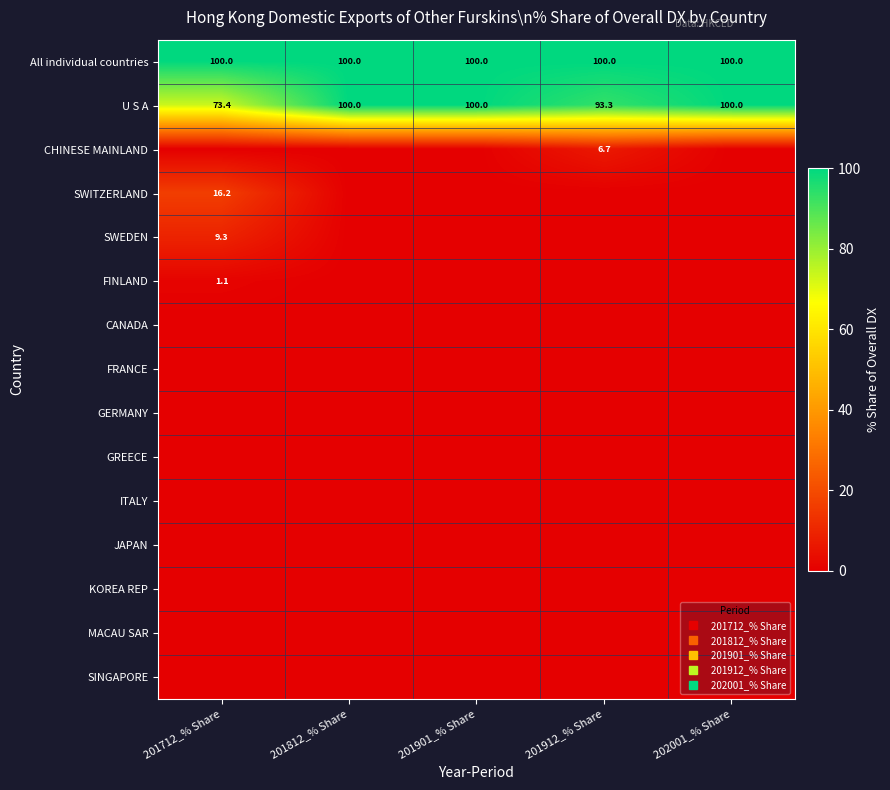

At how many categories does at least one series exceed 45?

5